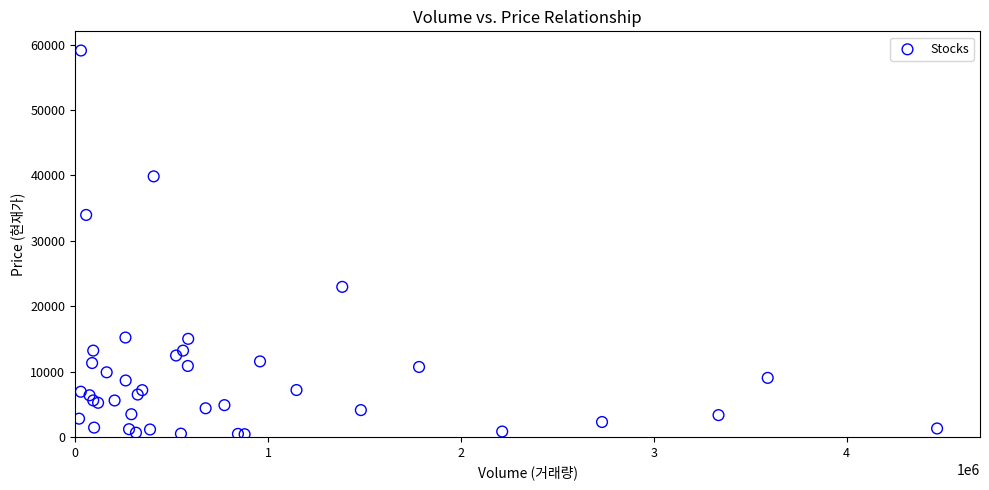

What Y value in the scatter plot is closest to 29755?

33950